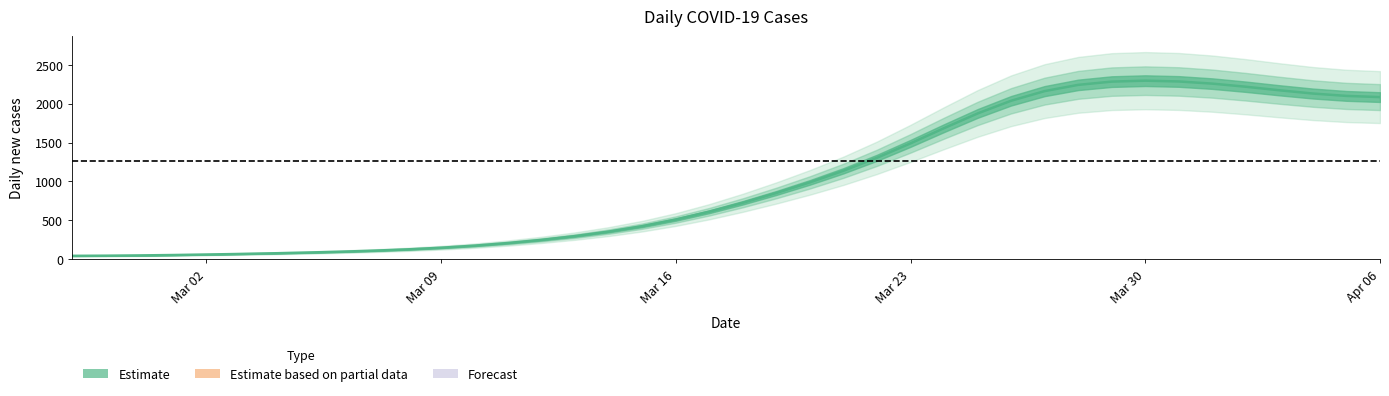

What is the difference between the maximum and minimum values?

2249.4